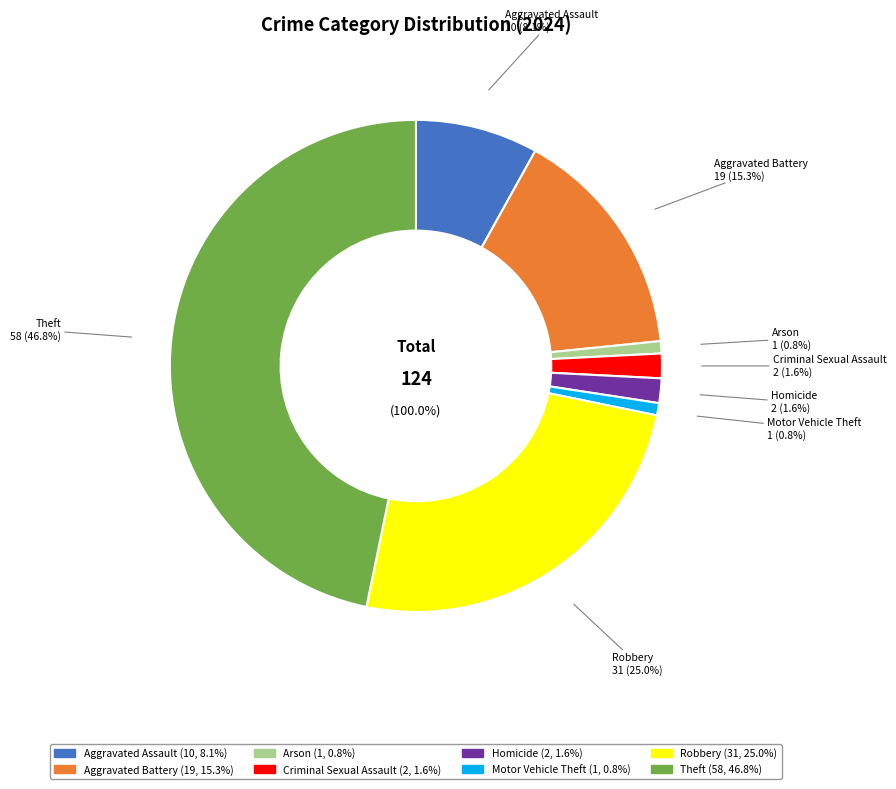

Is there a majority slice in this chart?

No